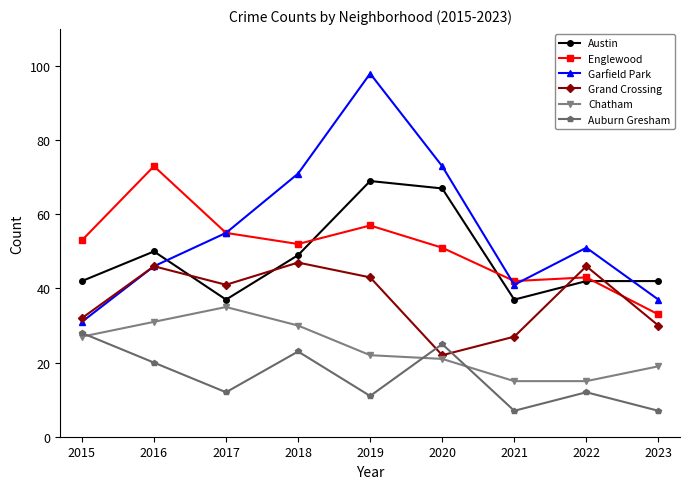

How many series are shown in this chart?

6